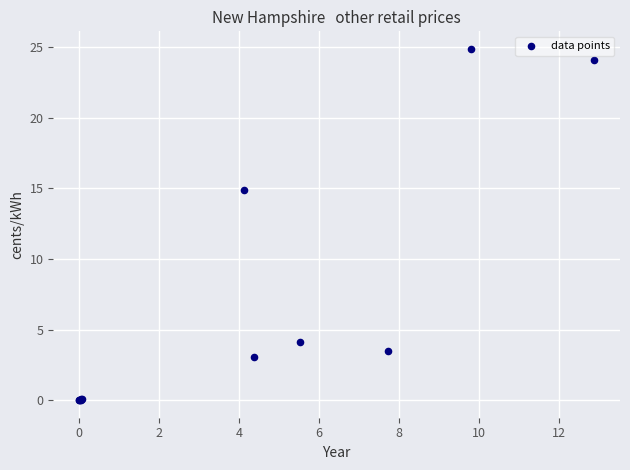

What Y value in the scatter plot is closest to 12?

14.9